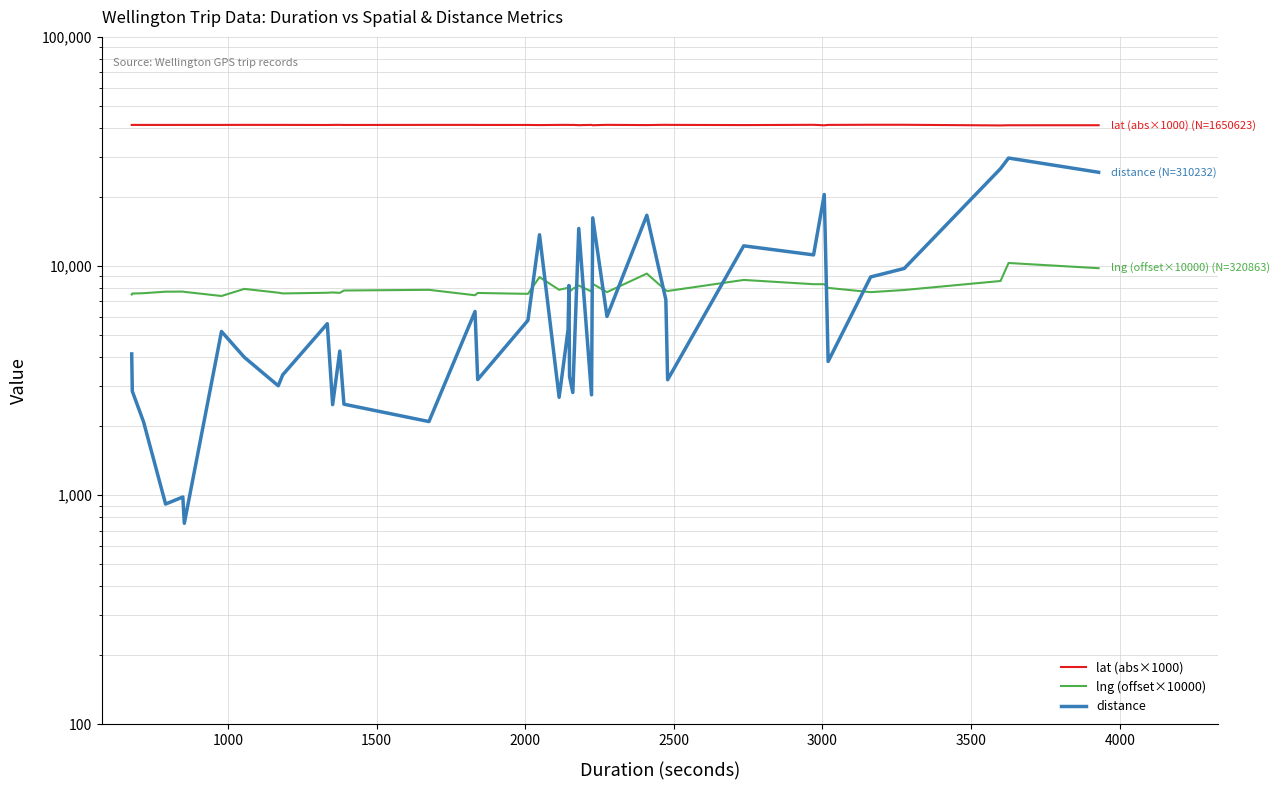

Which series ends up on top after the final intersection of distance and lng (offset×10000)?

distance